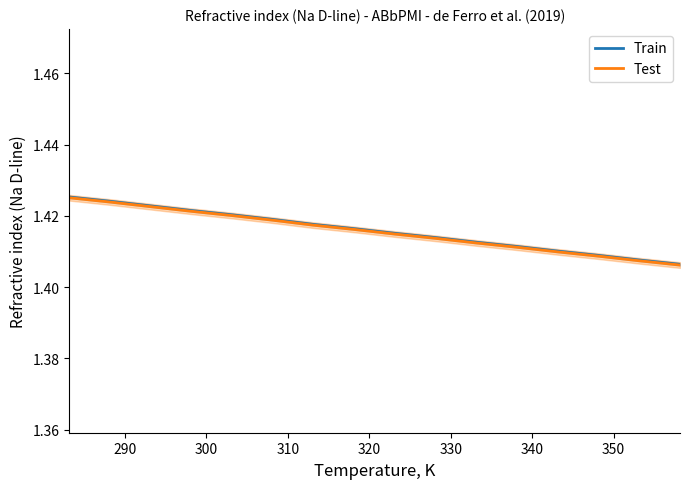

True or false: Test and Train cross at least once.

False